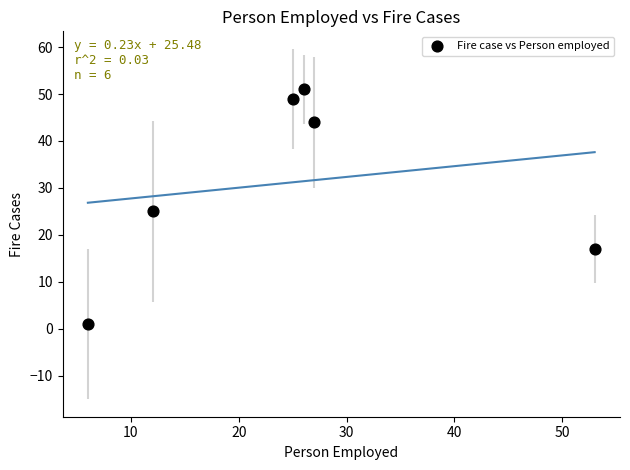

What Y value in the scatter plot is closest to 26?

25